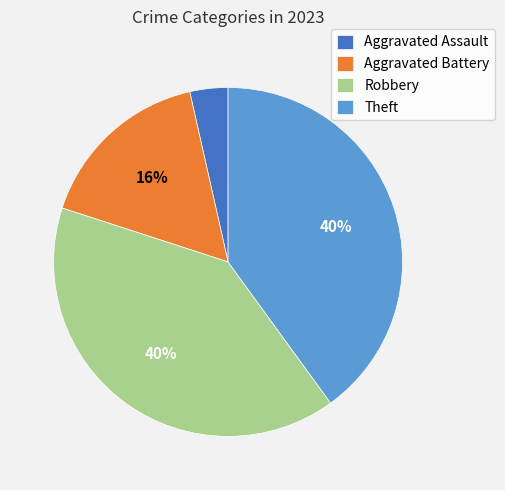

What percentage is the Aggravated Assault slice, to the nearest percent?

4%